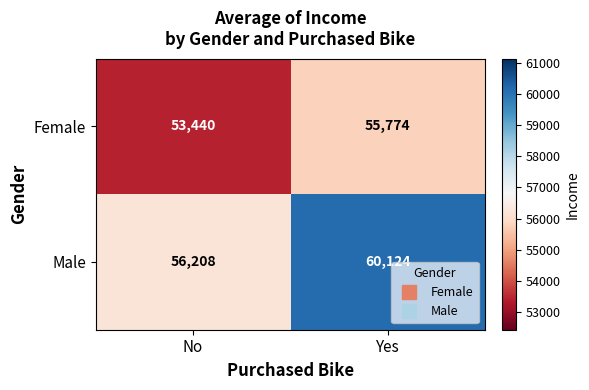

The value of Male at No is 98962. True or false?

False